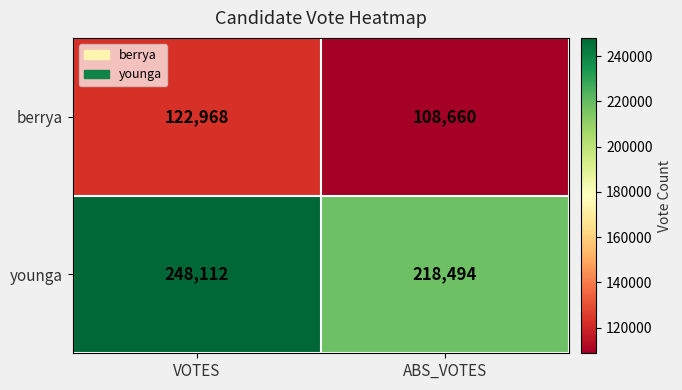

What value does the younga series have at ABS_VOTES?

218494